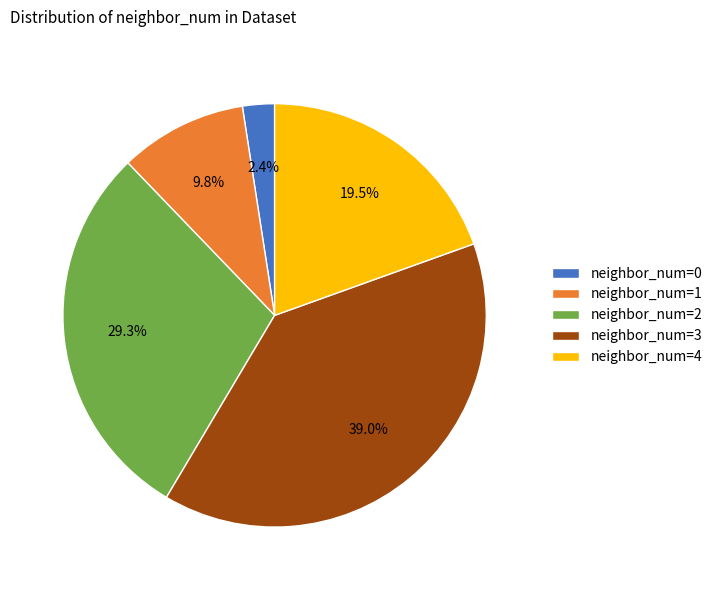

Does neighbor_num=4 represent more than half of the total?

No